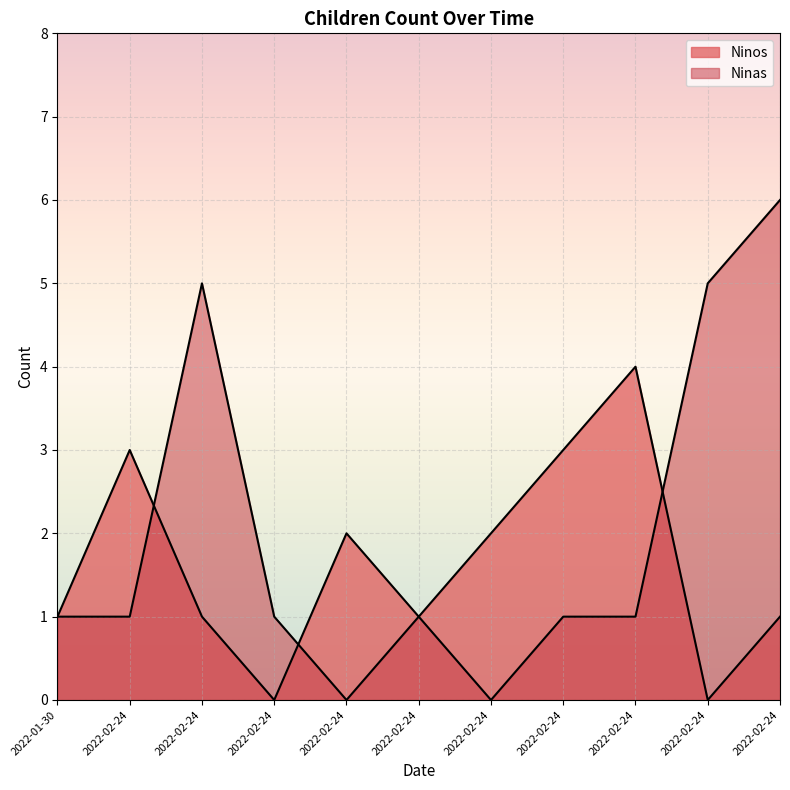

The Ninas series shows 5 at 2022-02-24. True or false?

True